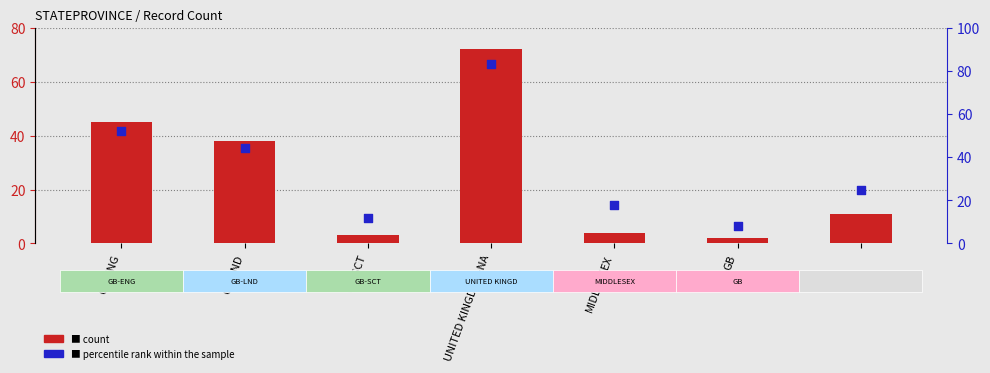

Is the value of percentile rank within the sample at MIDDLESEX greater than the value of count at 6?

Yes